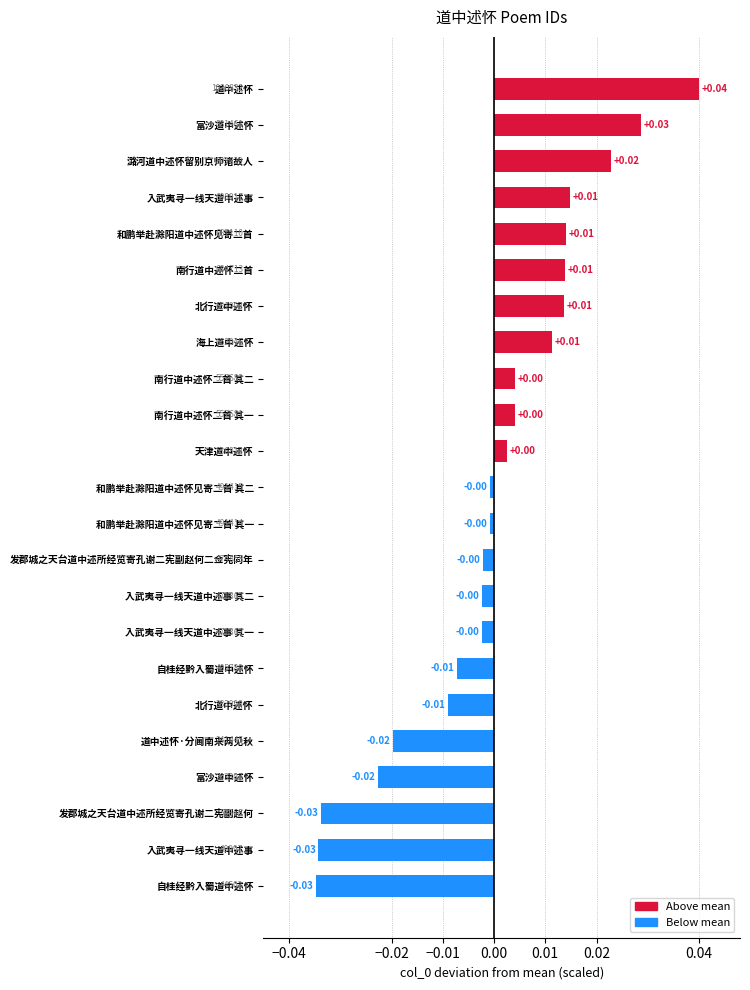

How many values are above zero?

11